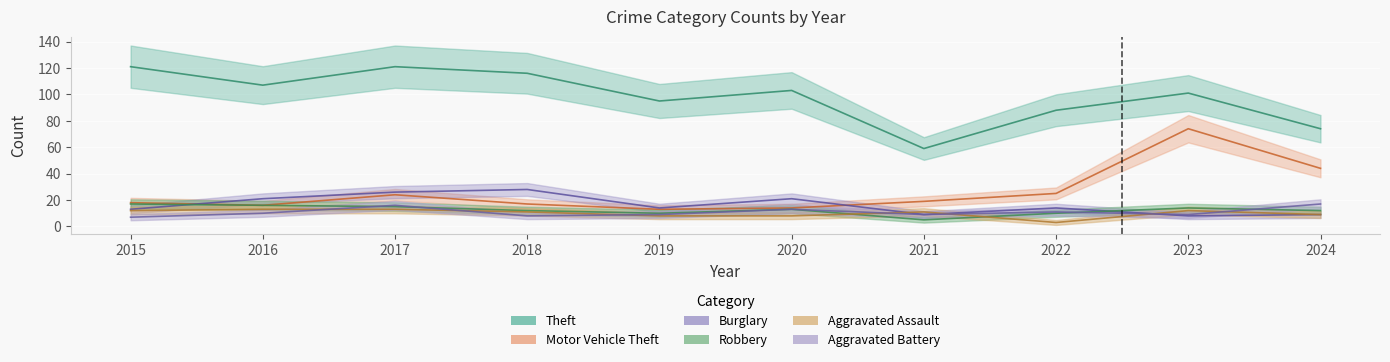

Which series has the widest spread of values?

Theft